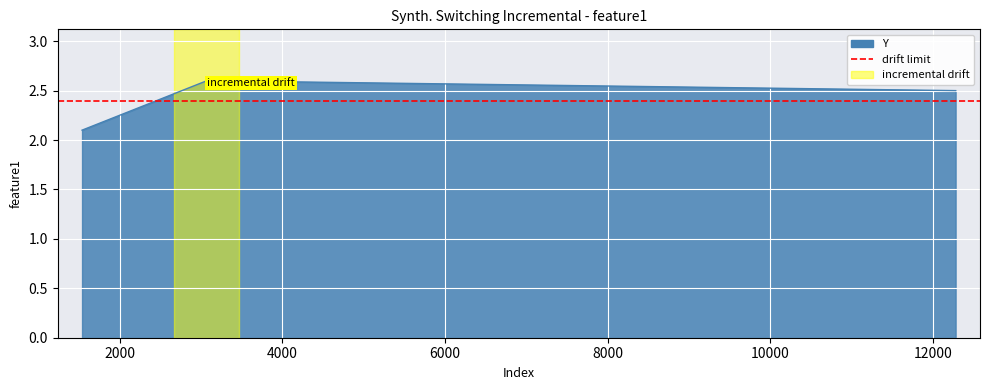

Reading left to right, what are all the values shown in this chart?

2.1	2.6	2.5